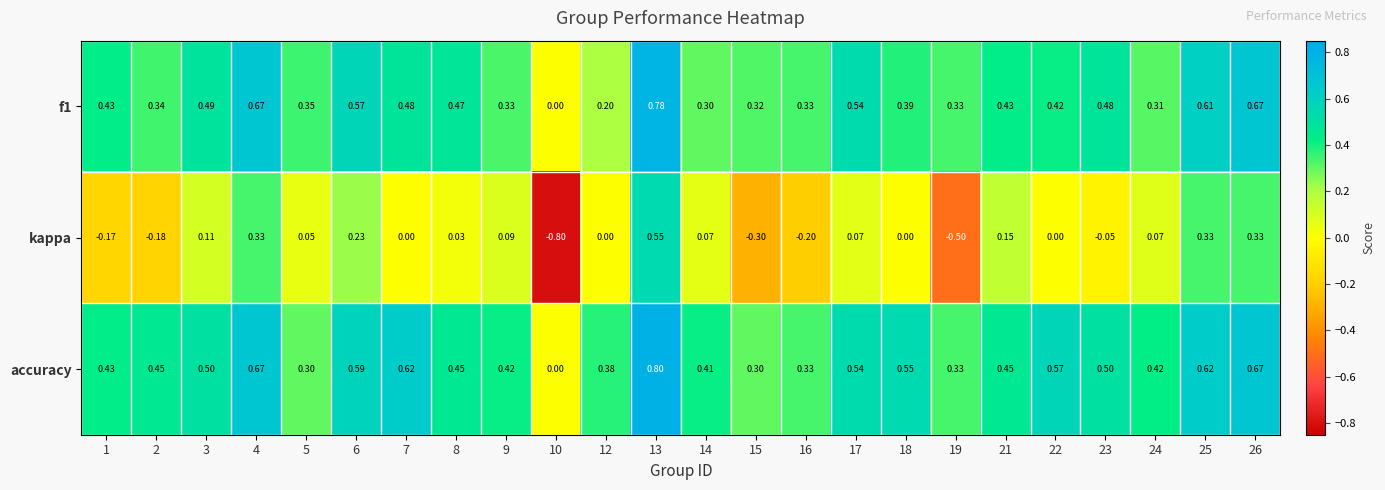

Which series has the widest spread of values?

kappa